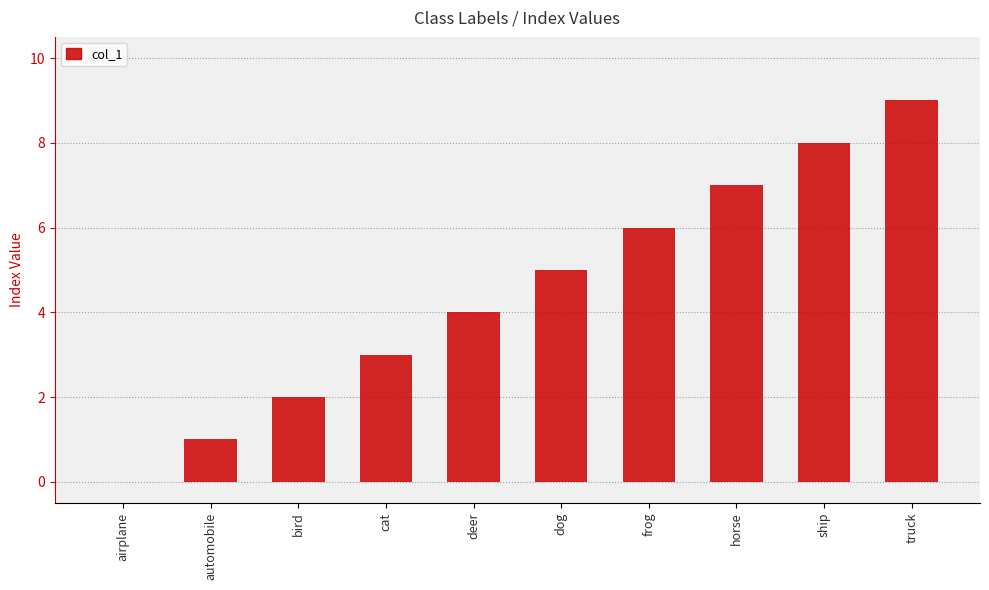

Count the number of categories in the chart.

10